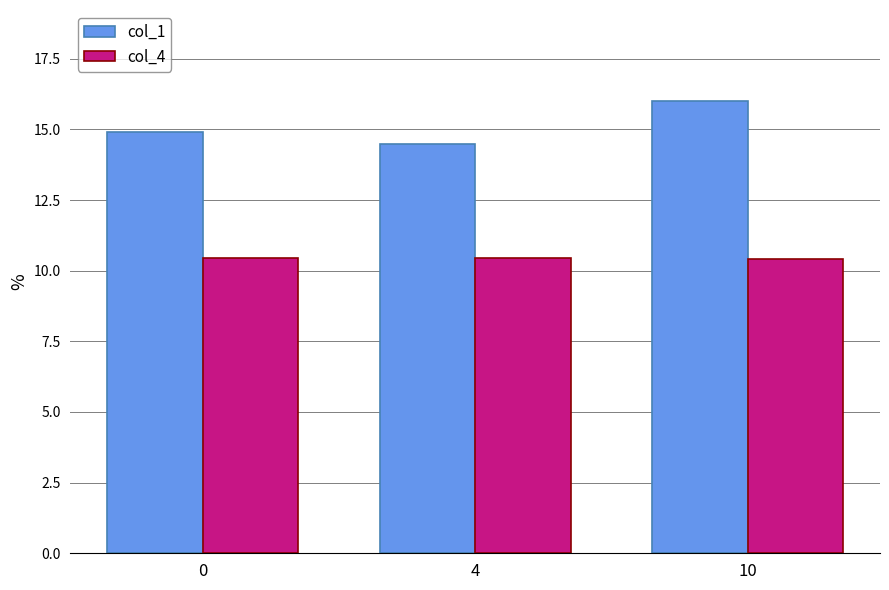

The value of col_4 at 0 is 6.5. True or false?

False